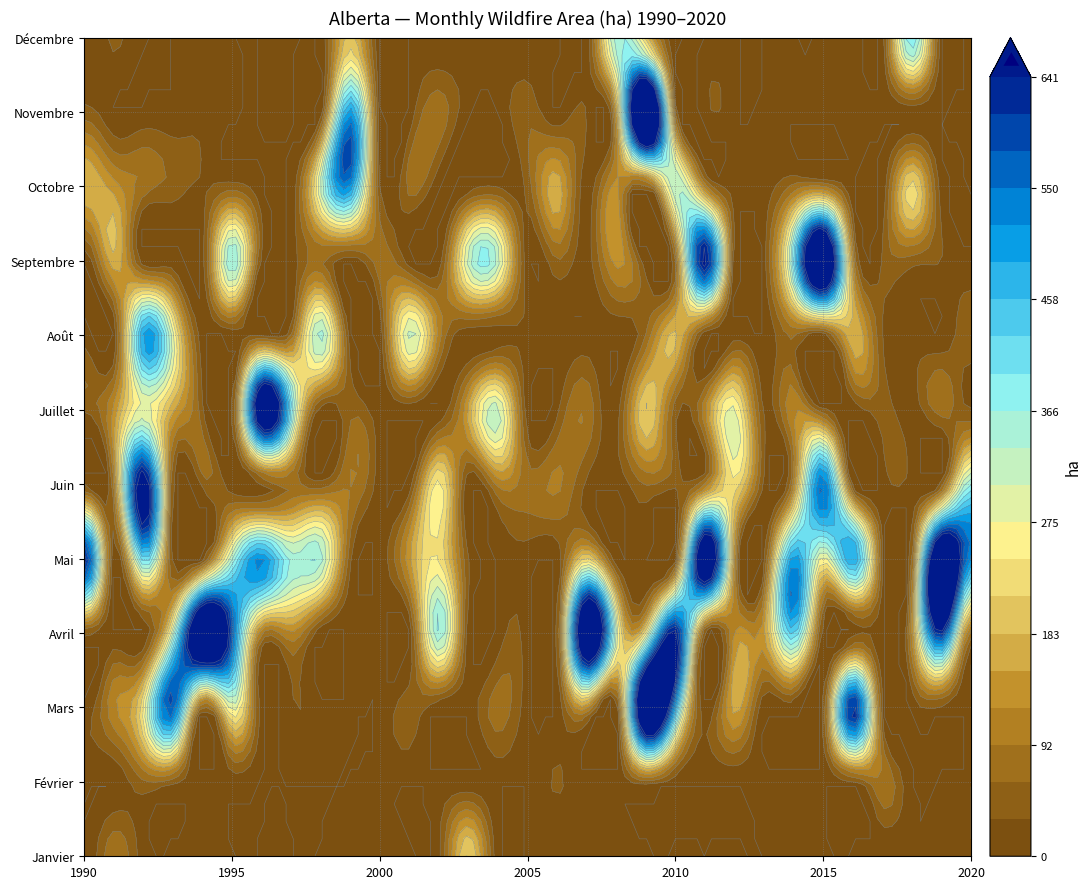

At which label is Octobre closest to 258?

28